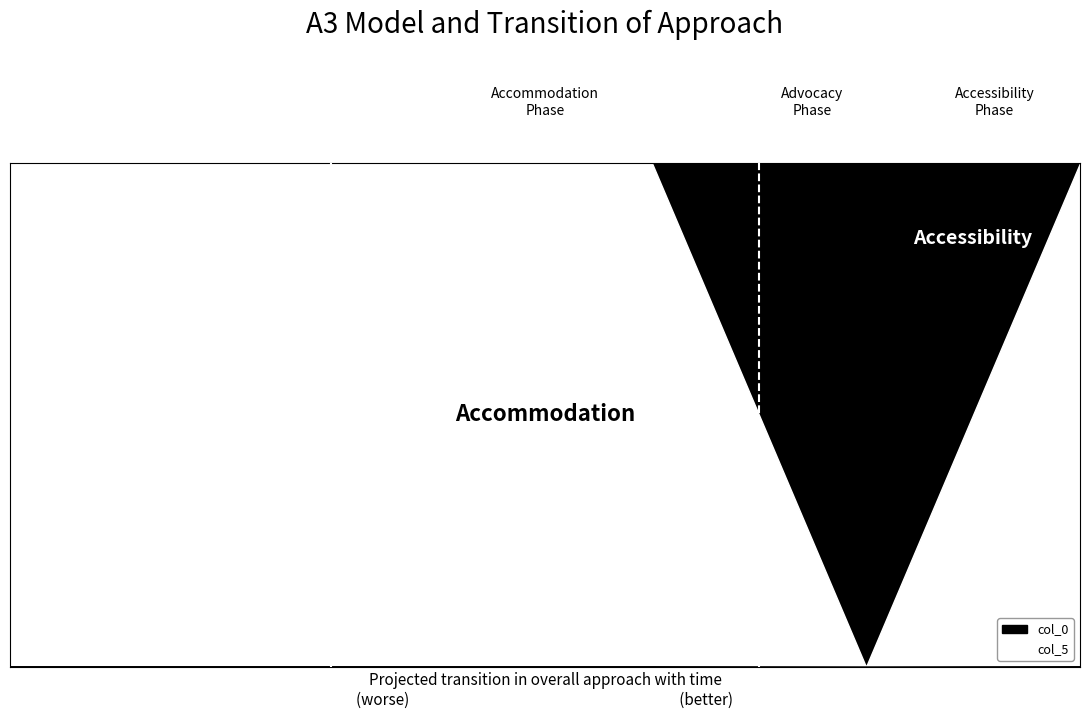

True or false: col_0 and col_5 intersect in this chart.

False